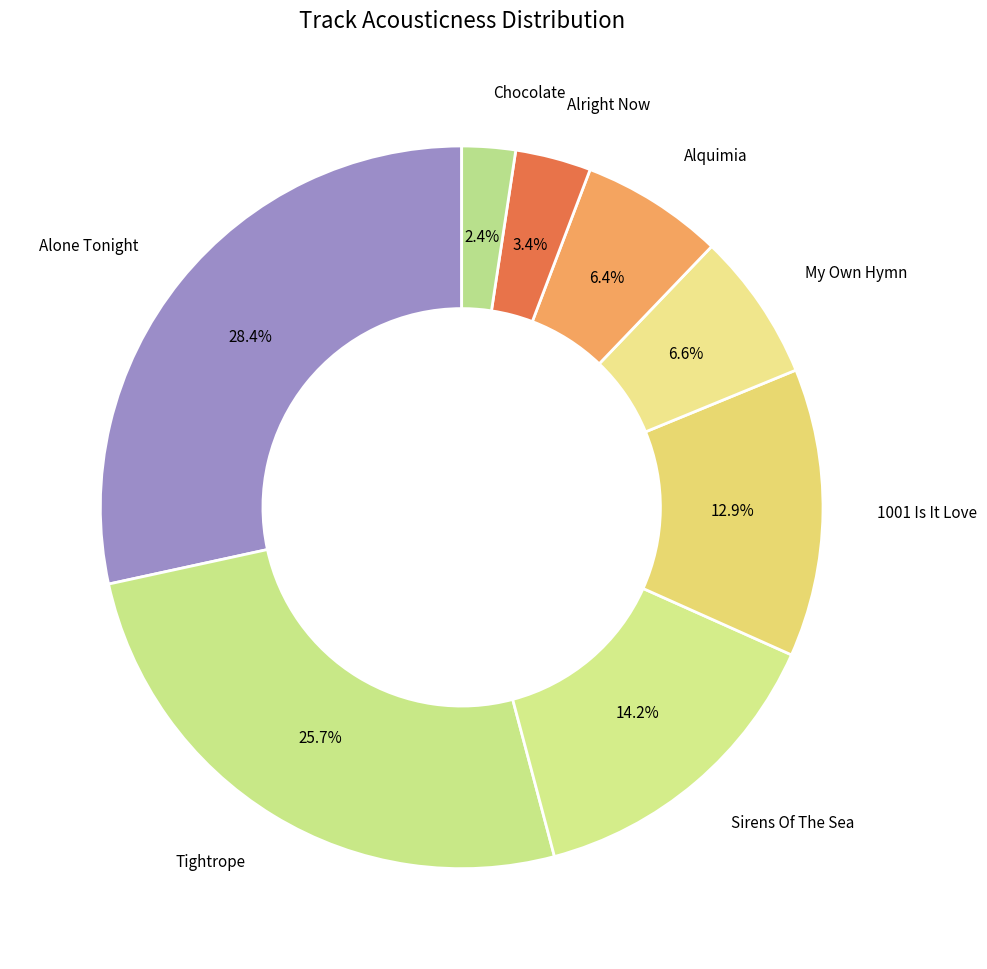

To the nearest percent, what is the average slice percentage?

12%